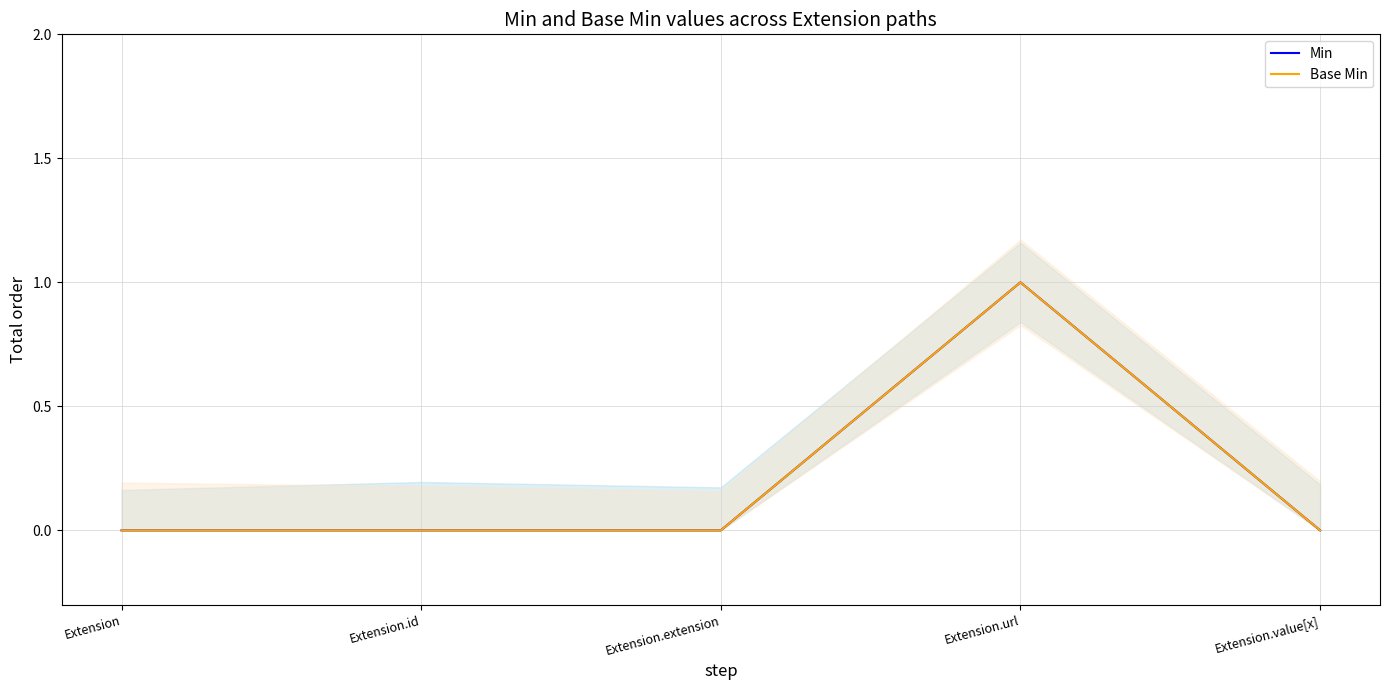

At which category does Min reach its first local peak?

Extension.url